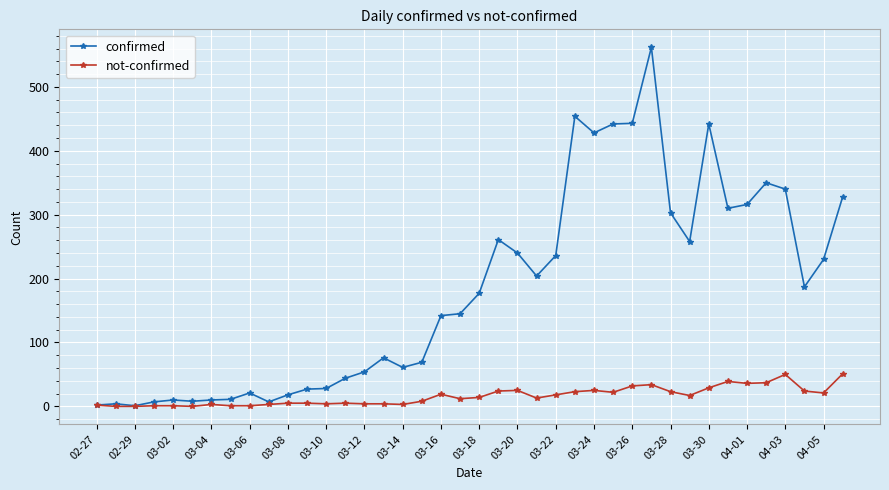

True or false: not-confirmed has more than 1 points higher than both neighbors.

True